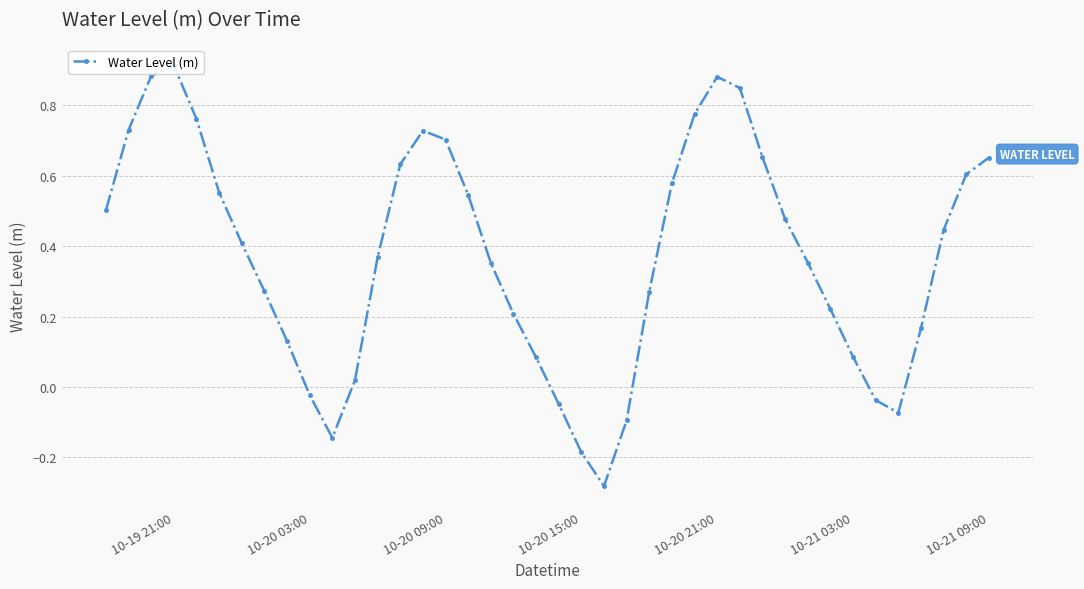

True or false: there are more than 1 points higher than both neighbors.

True